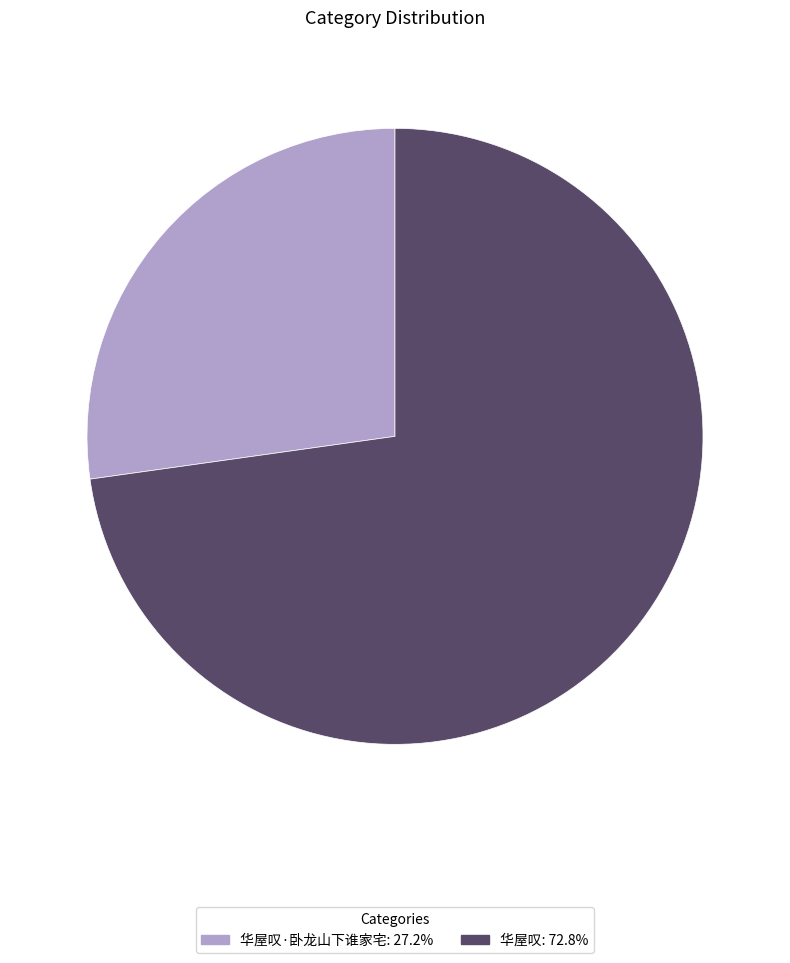

How many segments does this pie chart have?

2